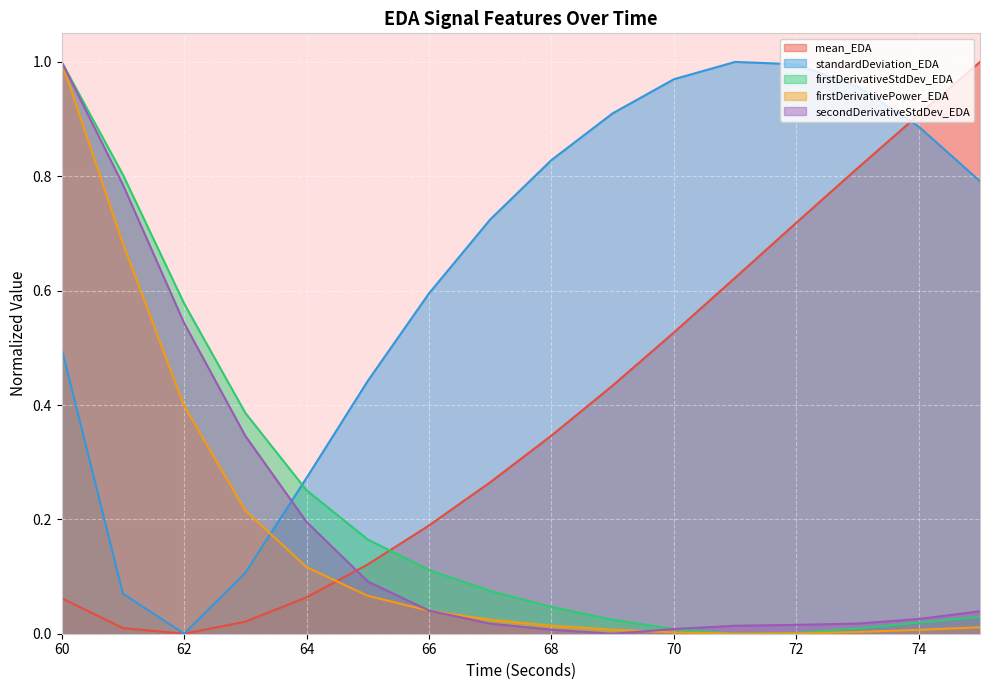

At 72, list the series in order from smallest to largest.

firstDerivativePower_EDA, firstDerivativeStdDev_EDA, secondDerivativeStdDev_EDA, mean_EDA, standardDeviation_EDA